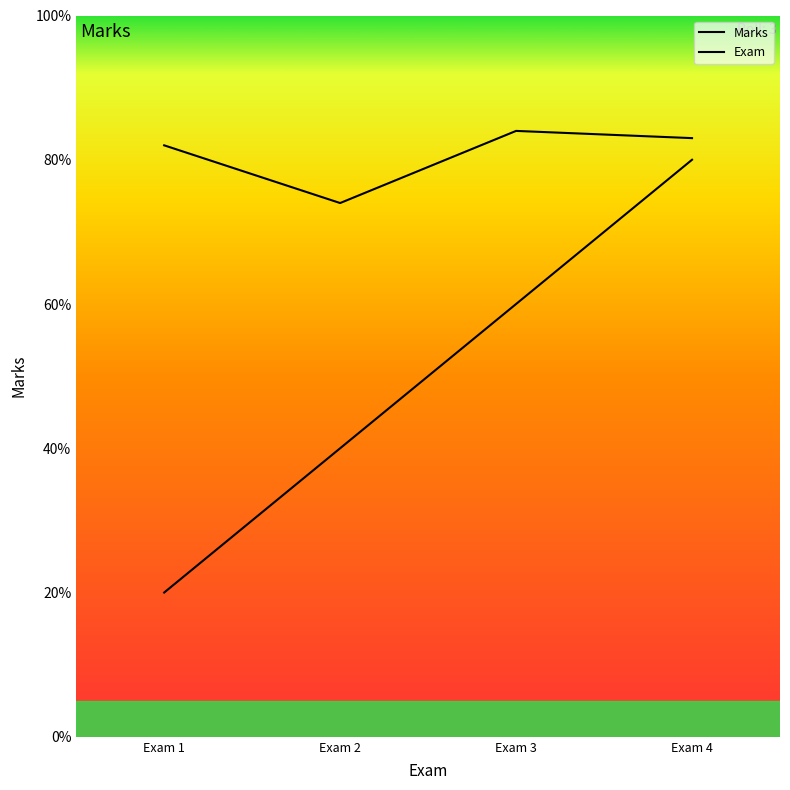

What is the difference between the Exam values at Exam 1 and Exam 3?

40